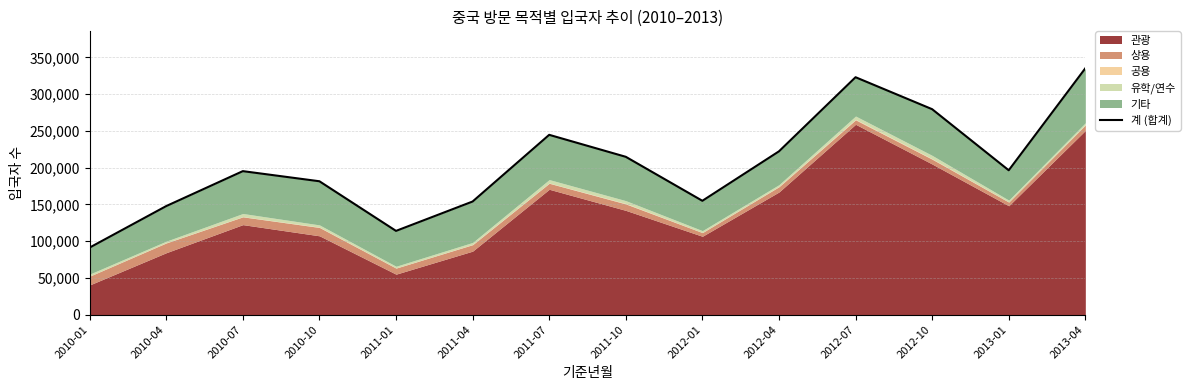

List the labels in order of value, smallest first.

2010-01, 2011-01, 2010-04, 2011-04, 2012-01, 2010-10, 2010-07, 2013-01, 2011-10, 2012-04, 2011-07, 2012-10, 2012-07, 2013-04